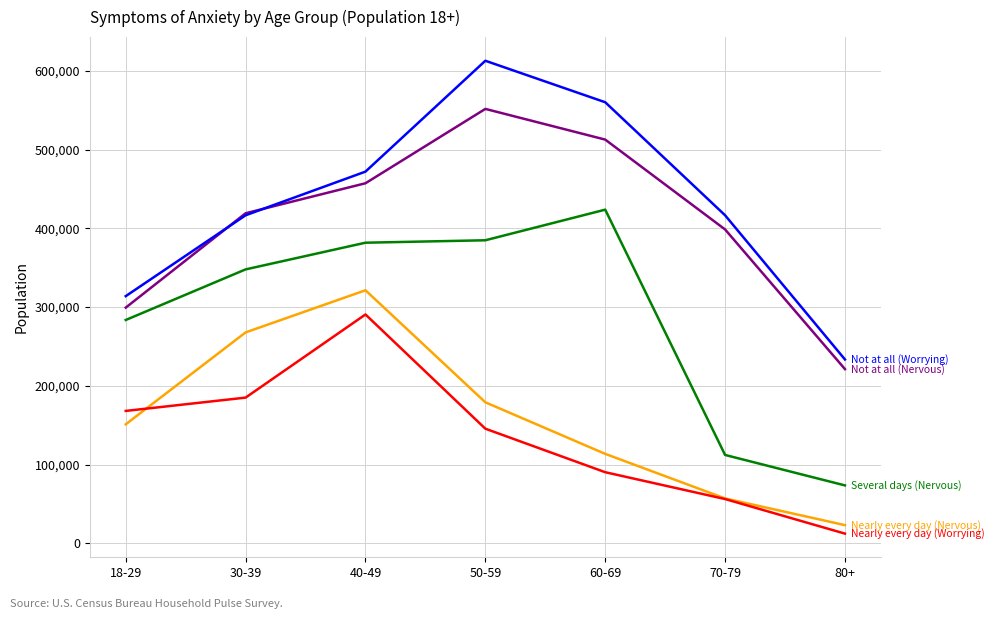

What position from the left is 60-69?

5